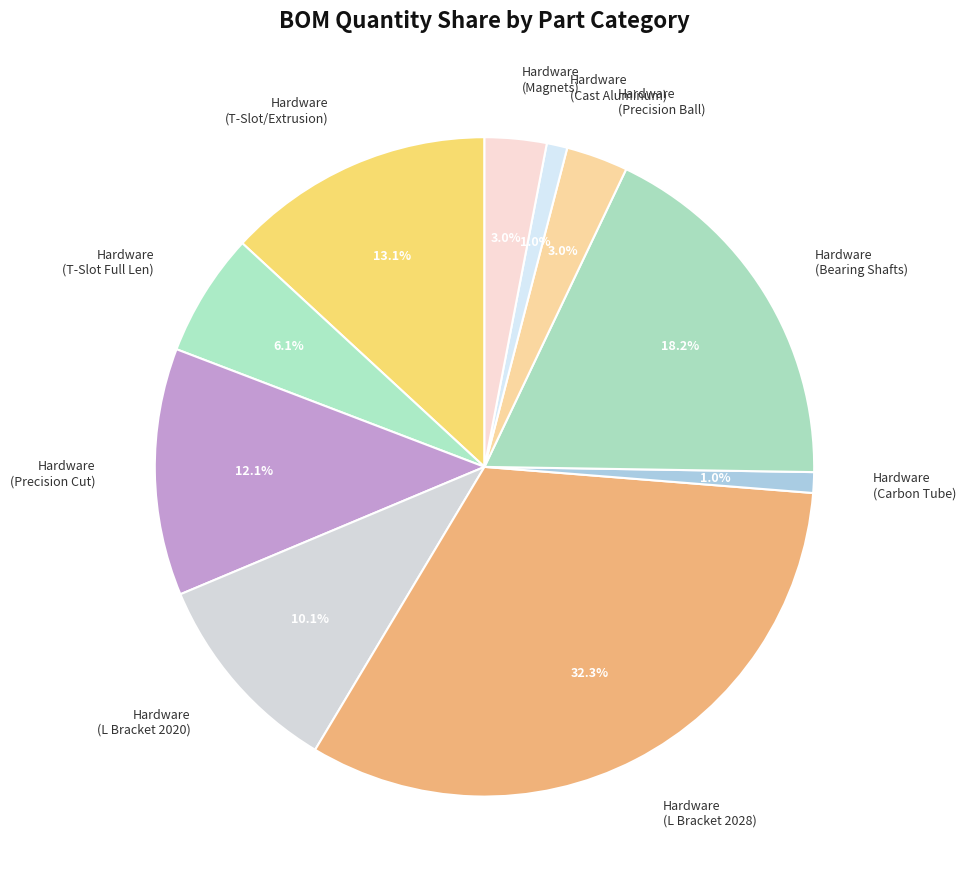

What portion of the pie excludes Hardware (T-Slot/Extrusion)?

86.9%